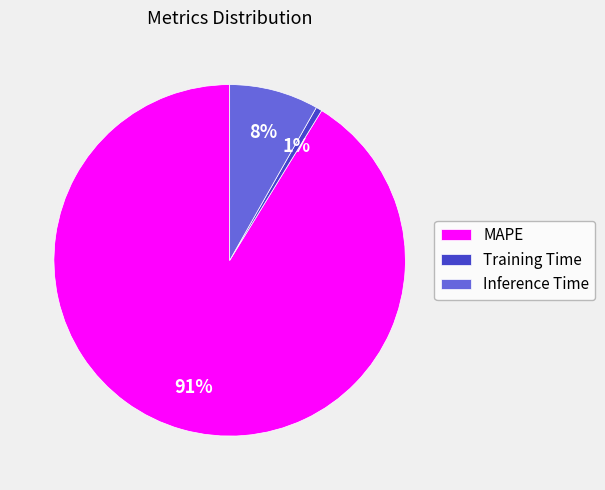

Which category has the biggest portion of the pie?

MAPE